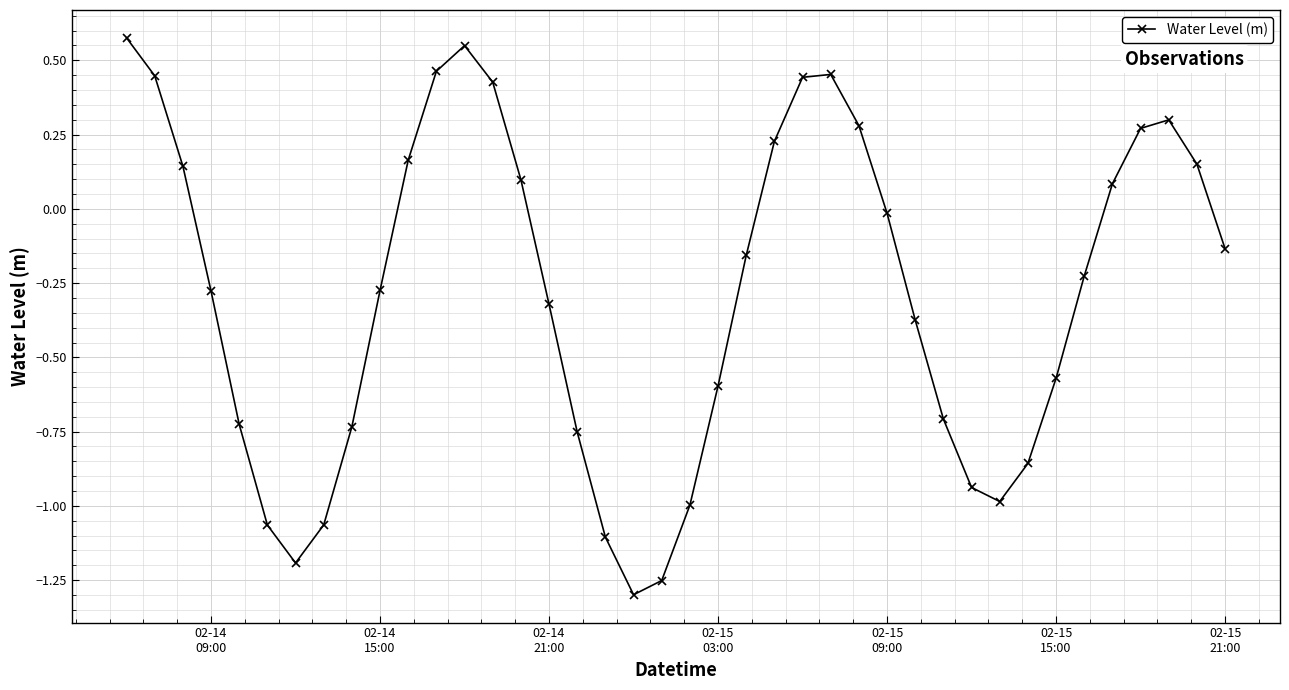

What is the sum of all values?

-11.5